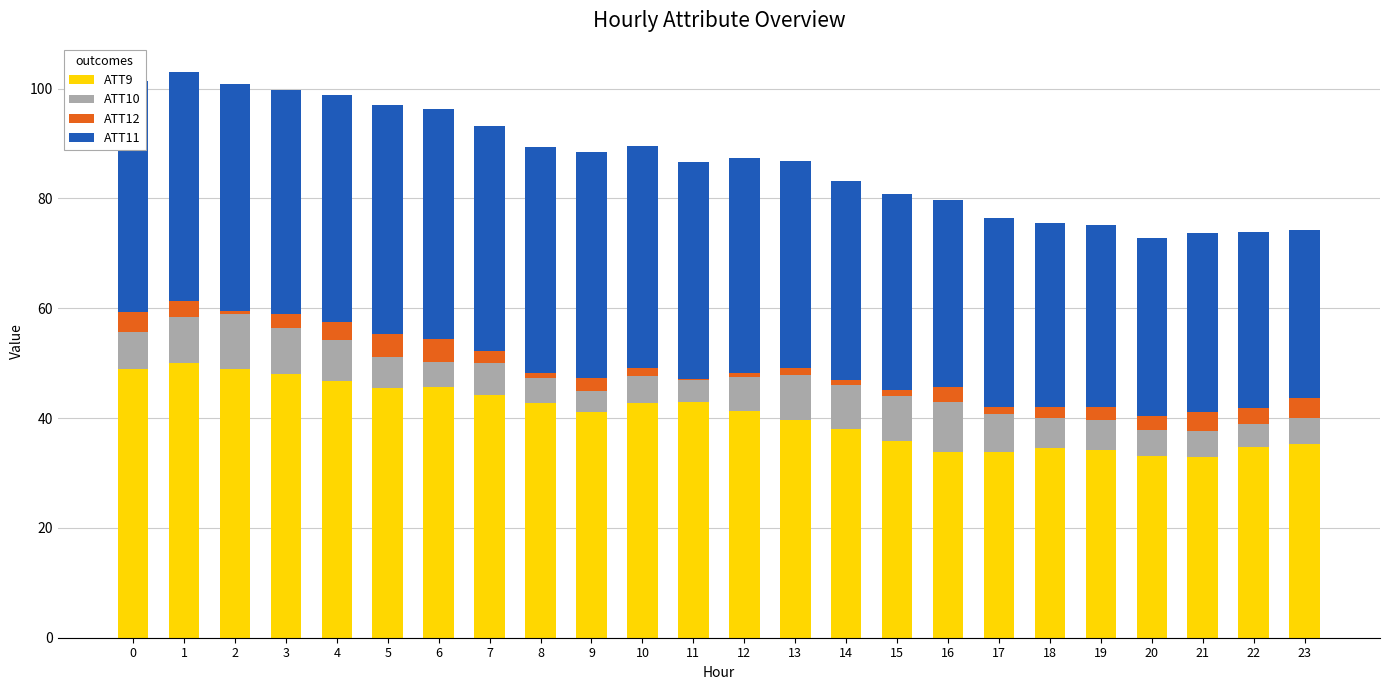

What is the value of the ATT9 bar at the 19th from the left?

34.5